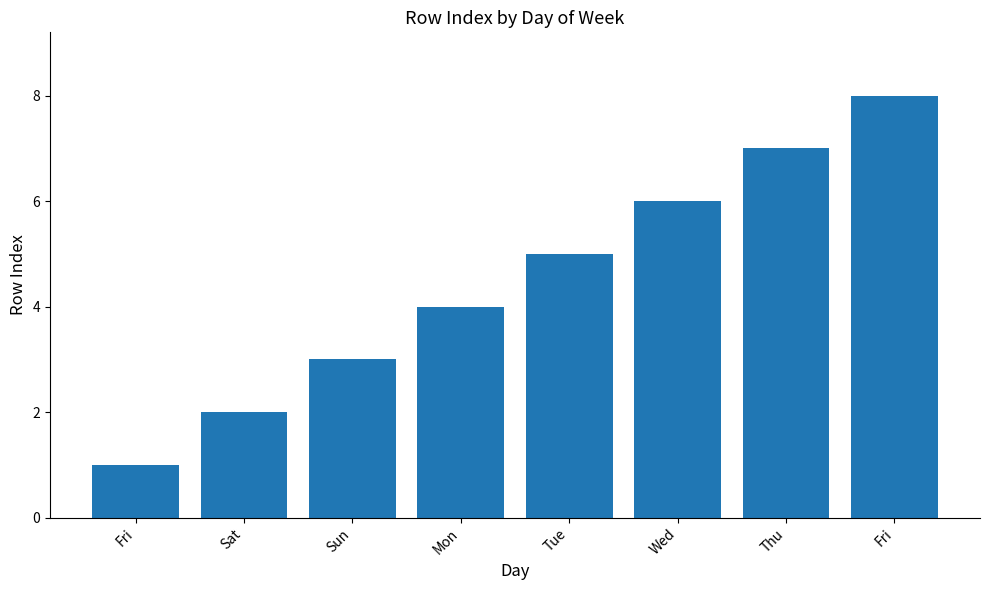

Does the chart contain any negative values?

No